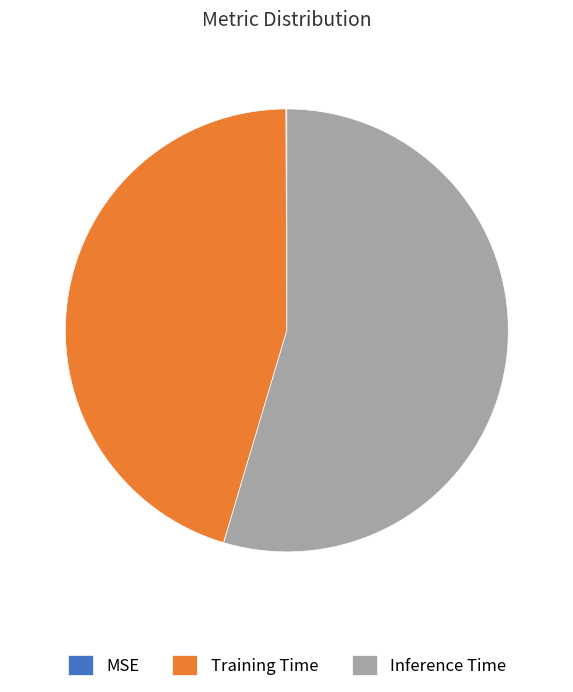

Is the sum of Inference Time and Training Time greater than half?

Yes